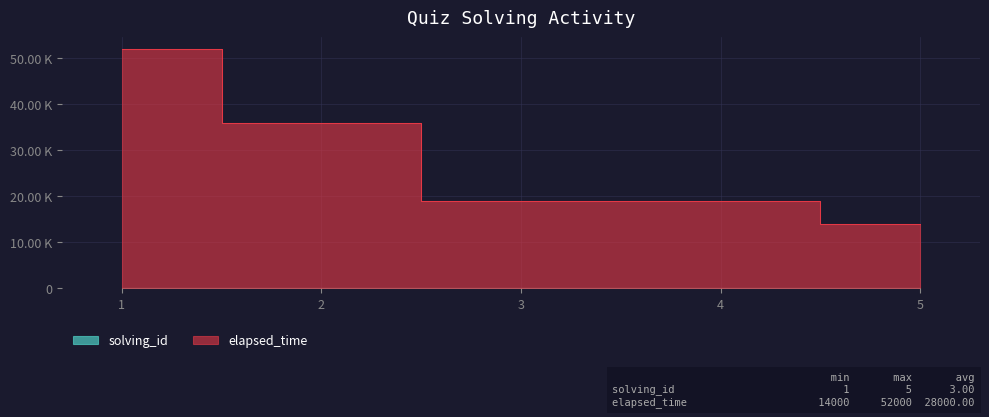

What is the spread (max minus min) of values at 2?

35998